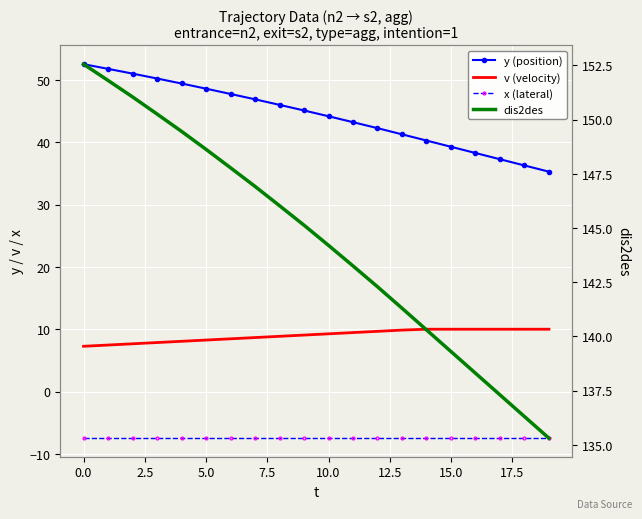

True or false: y (position) and x (lateral) intersect in this chart.

False